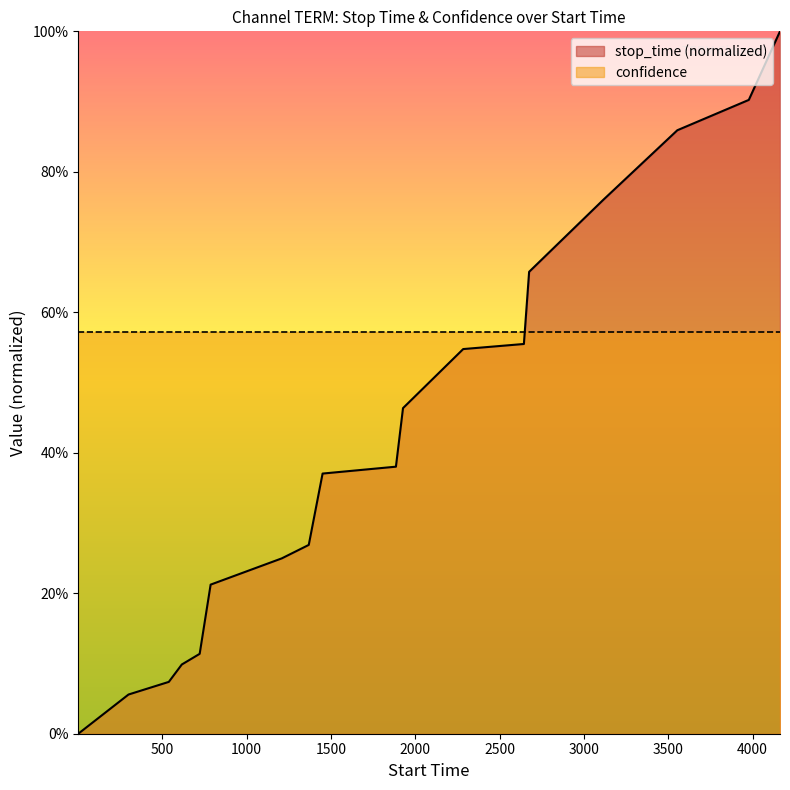

What is the value of the 15th point from the left?

0.8